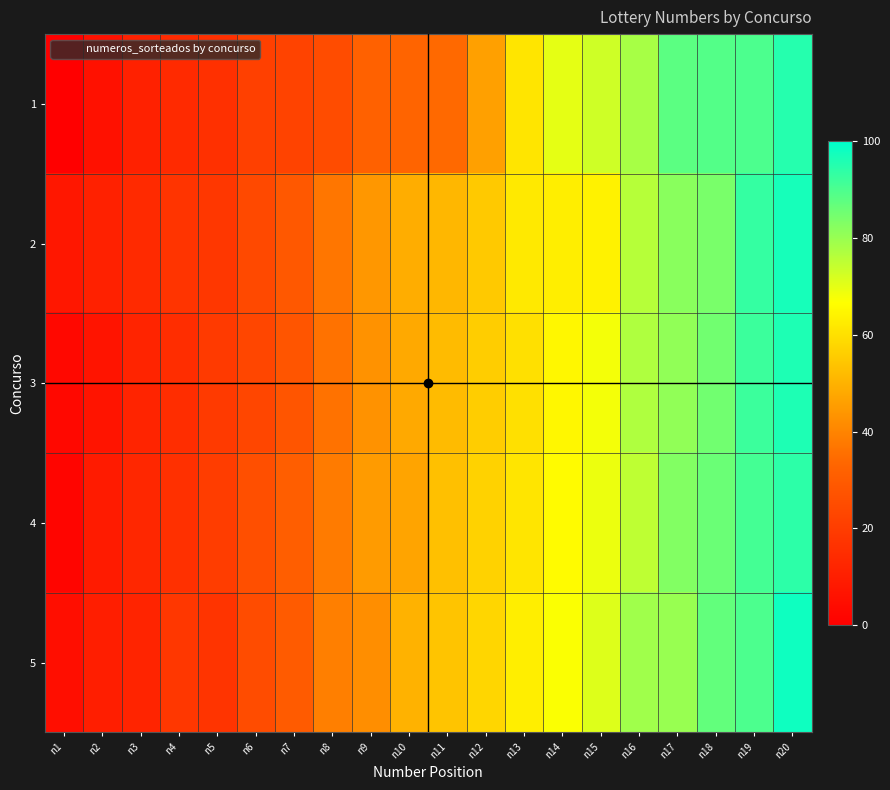

Which has a higher value, n12 or n7?

n12